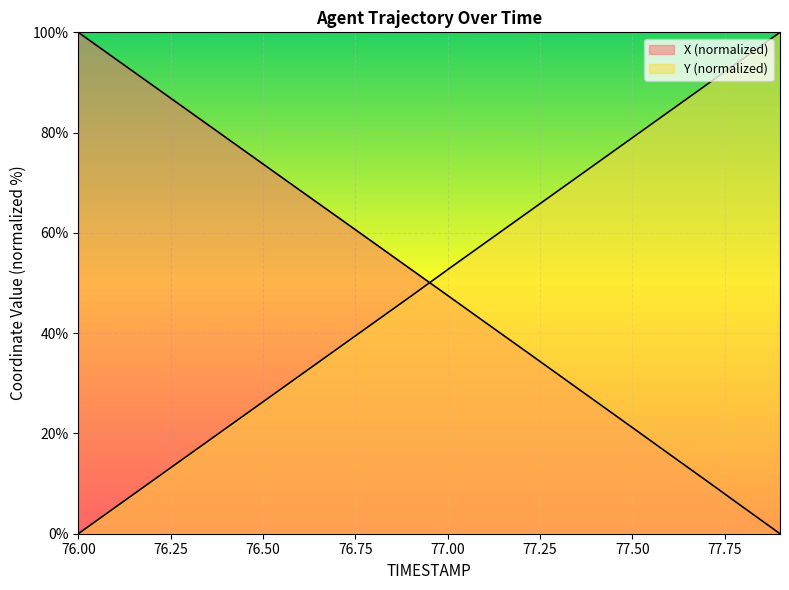

Reading left to right, extract all data points from this chart.

X: 76.0=100.0	76.1=94.8	76.2=89.5	76.3=84.3	76.4=79.0	76.5=73.8	76.6=68.5	76.7=63.3	76.8=58.0	76.9=52.8	77.0=47.5	77.1=42.3	77.2=37.0	77.3=31.7	77.4=26.5	77.5=21.2	77.6=15.9	77.7=10.6	77.8=5.3	77.9=0.0
Y: 76.0=0.0	76.1=5.3	76.2=10.5	76.3=15.8	76.4=21.0	76.5=26.3	76.6=31.6	76.7=36.8	76.8=42.1	76.9=47.3	77.0=52.7	77.1=57.9	77.2=63.2	77.3=68.4	77.4=73.7	77.5=79.0	77.6=84.2	77.7=89.5	77.8=94.7	77.9=100.0